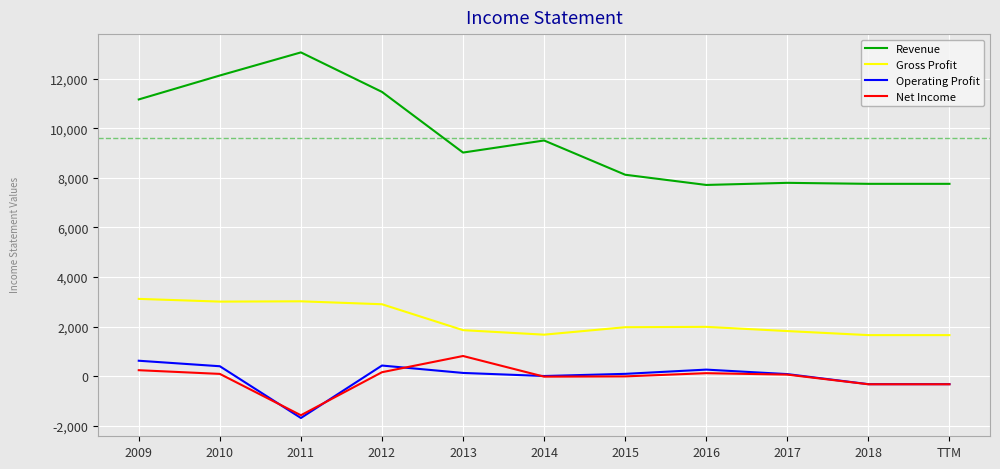

At which category does the chart reach its minimum across all series?

2011